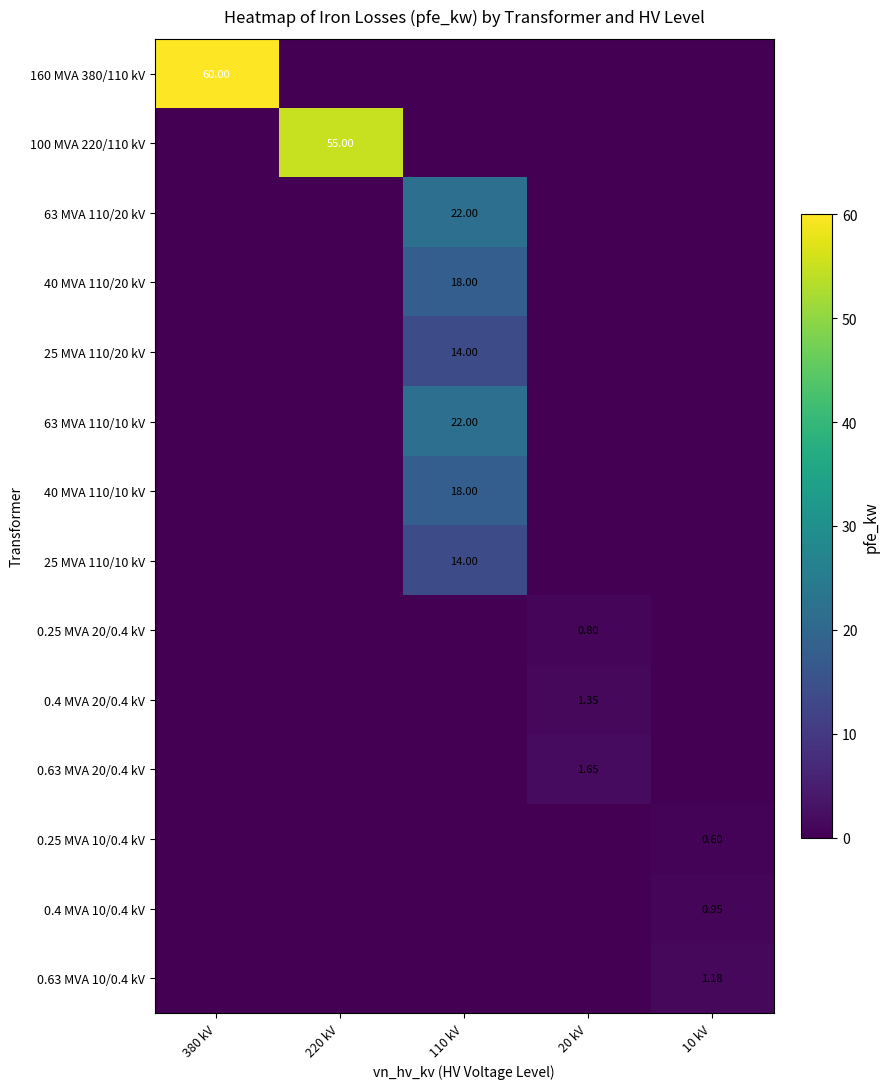

Count the number of categories in the chart.

5